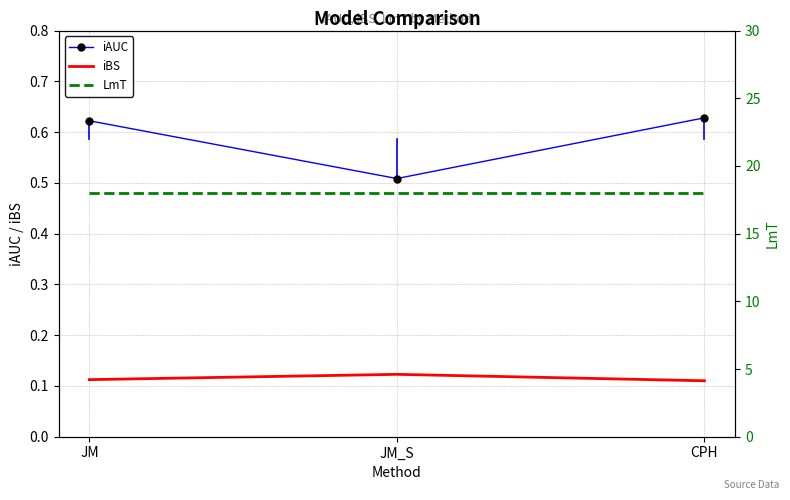

At how many categories does at least one series exceed 9?

3